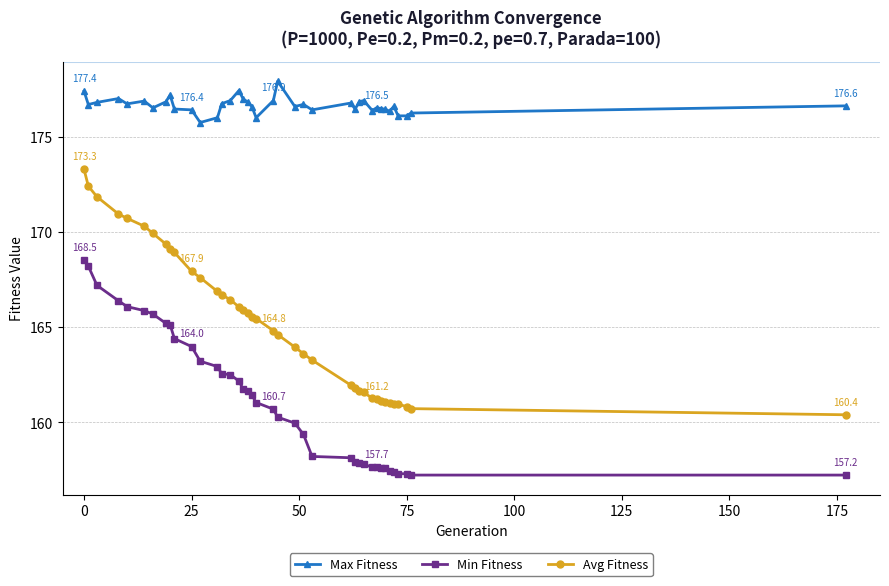

What is the difference between the maximum and second lowest values in the Min Fitness series?

11.3